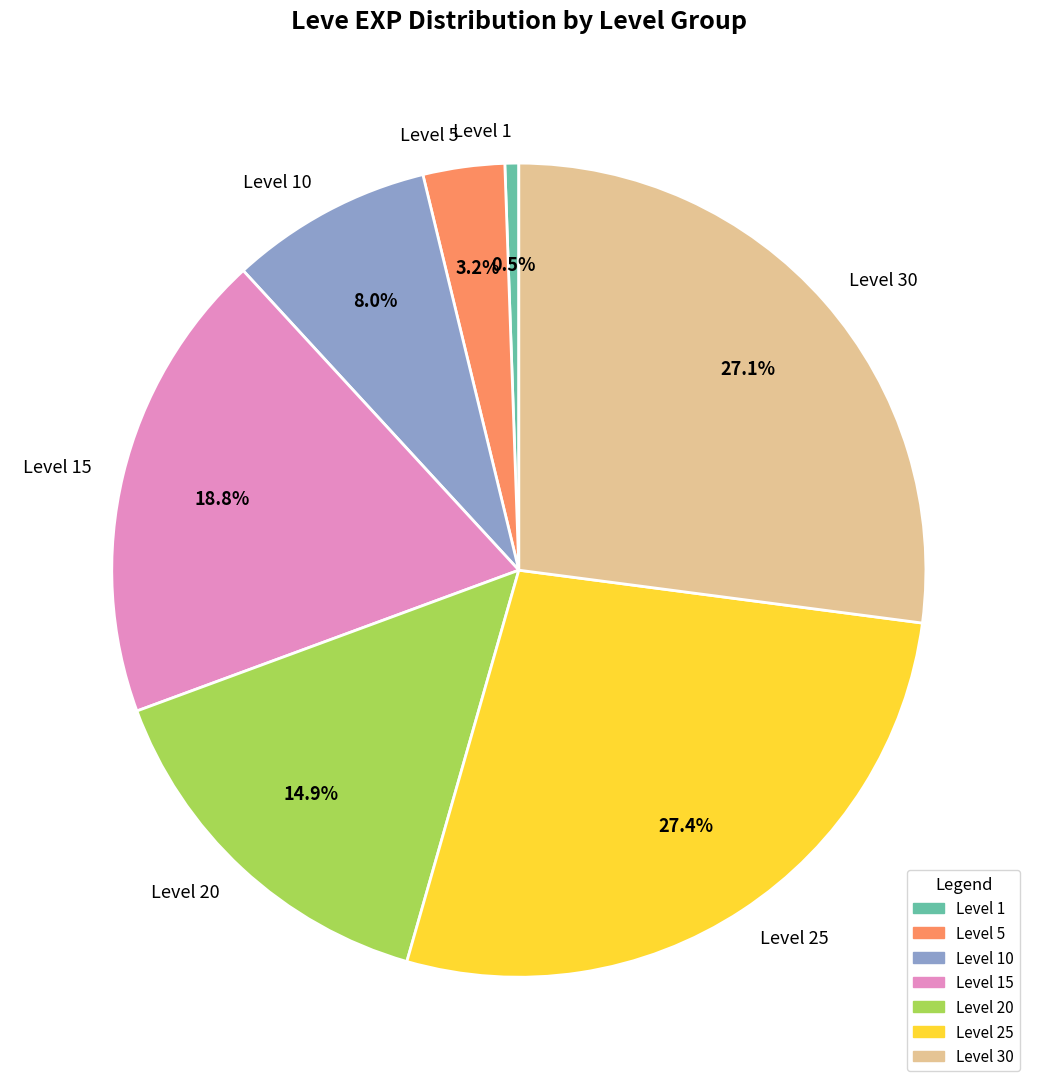

Between Level 1 and Level 10, which is larger?

Level 10